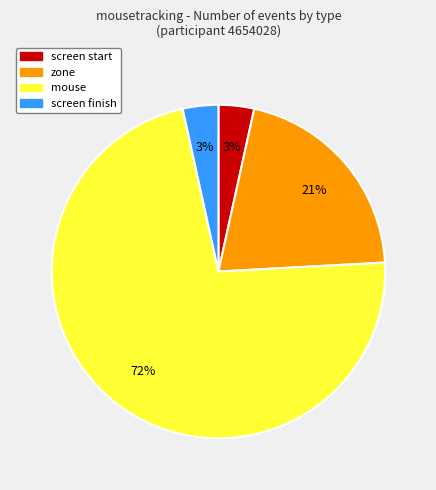

Do screen start and screen finish together represent more than half of the pie?

No